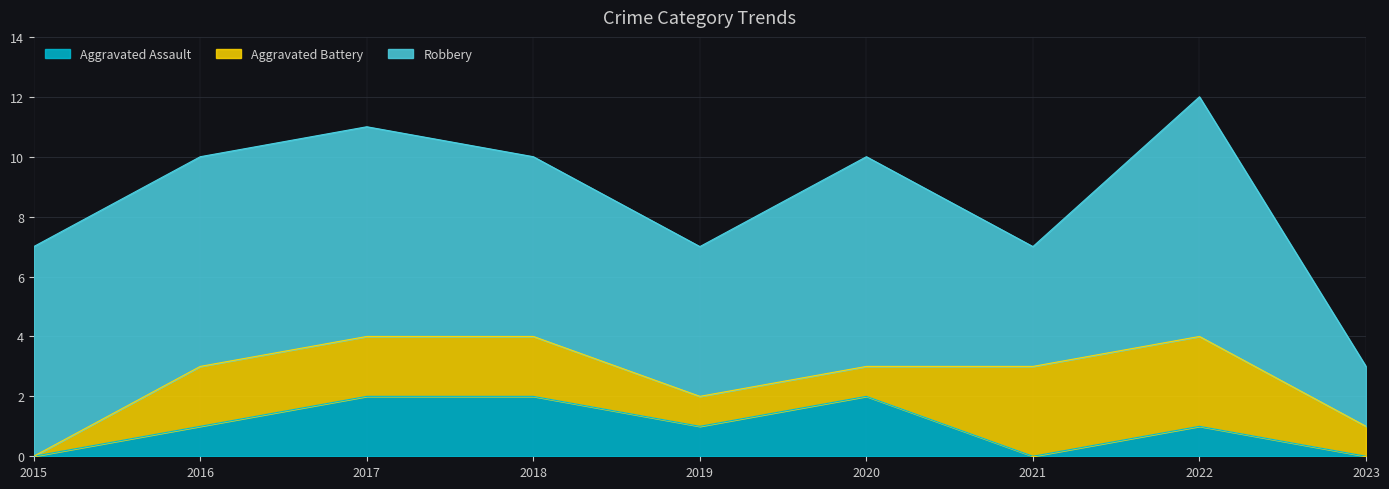

What is the total value across all series at 2015?

7